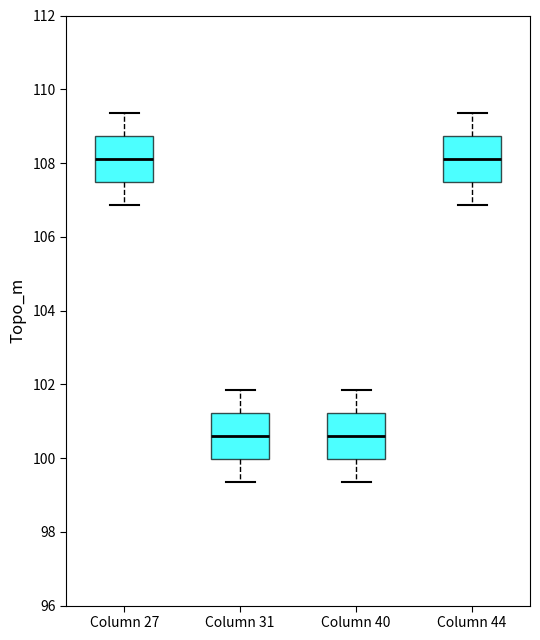

Reading left to right, transcribe this box plot: for each box, give where its median line is, the range the box spans, and where its two whiskers end, as read against the y-axis. The values are not printed on the chart, so give them approximately, as read against the axis.

Column 27: median 108.0, box 107.4 to 108.8, whiskers 106.8 to 109.4
Column 31: median 100.6, box 100.0 to 101.2, whiskers 99.4 to 101.8
Column 40: median 100.6, box 100.0 to 101.2, whiskers 99.4 to 101.8
Column 44: median 108.0, box 107.4 to 108.8, whiskers 106.8 to 109.4